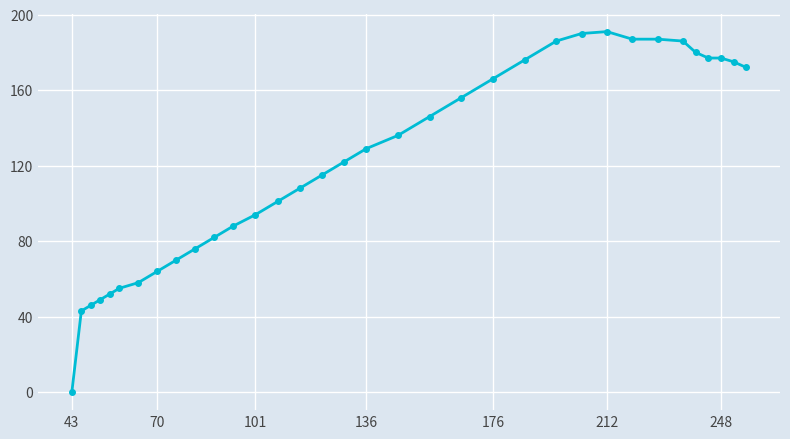

How many series are shown in this chart?

1